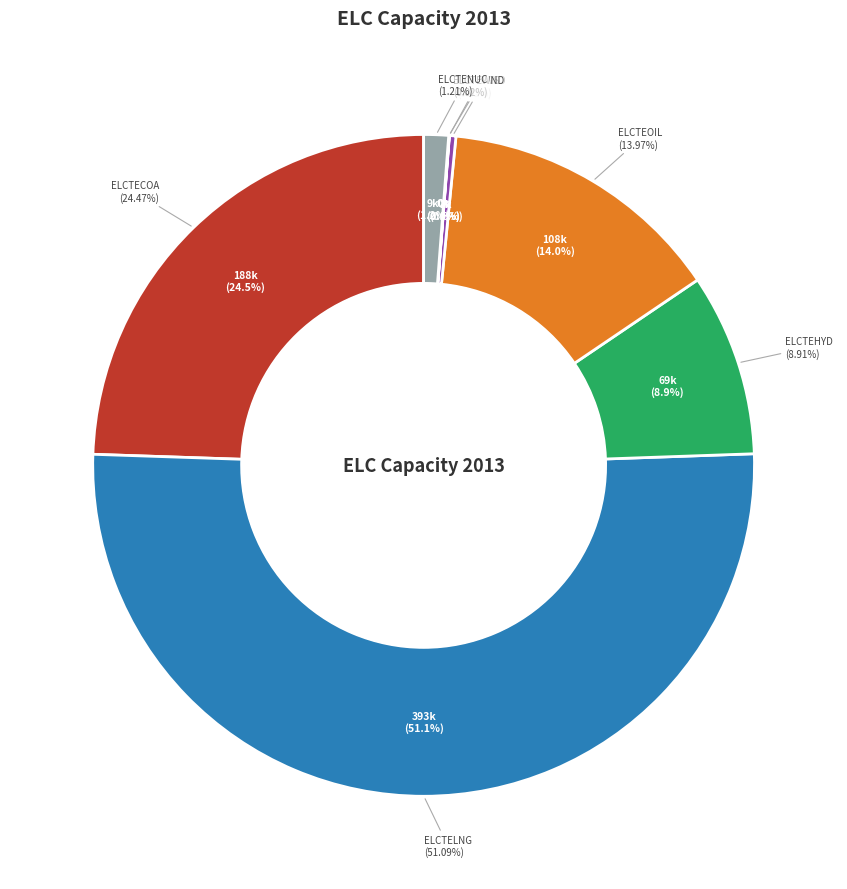

Is ELCTELNG the majority of the pie?

Yes